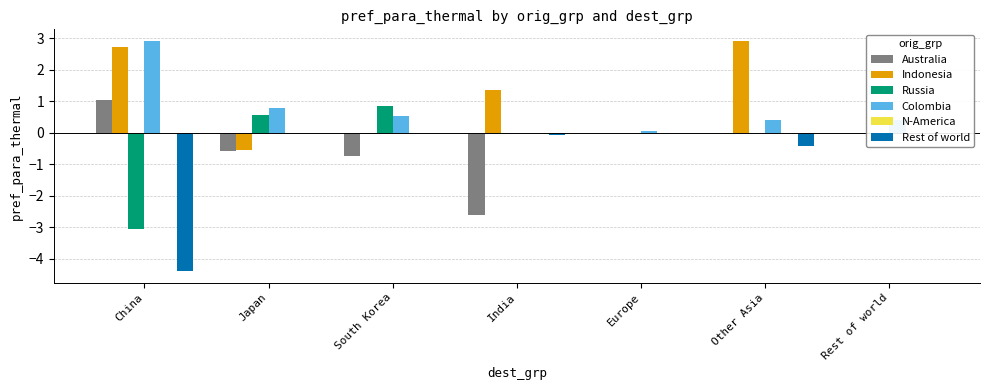

Reading right to left, transcribe all the data shown in this chart.

Australia: 0.0	-0.0	0.0	-2.6	-0.7	-0.6	1.0
Indonesia: 0.0	2.9	0.0	1.3	-0.1	-0.5	2.7
Russia: 0.0	0.0	0.0	0.0	0.8	0.6	-3.0
Colombia: 0.4	0.4	0.1	0.0	0.5	0.8	2.9
N-America: 0.0	0.0	0.0	0.0	0.0	0.0	0.0
Rest of world: 0.0	-0.4	0.0	-0.1	0.0	0.0	-4.4